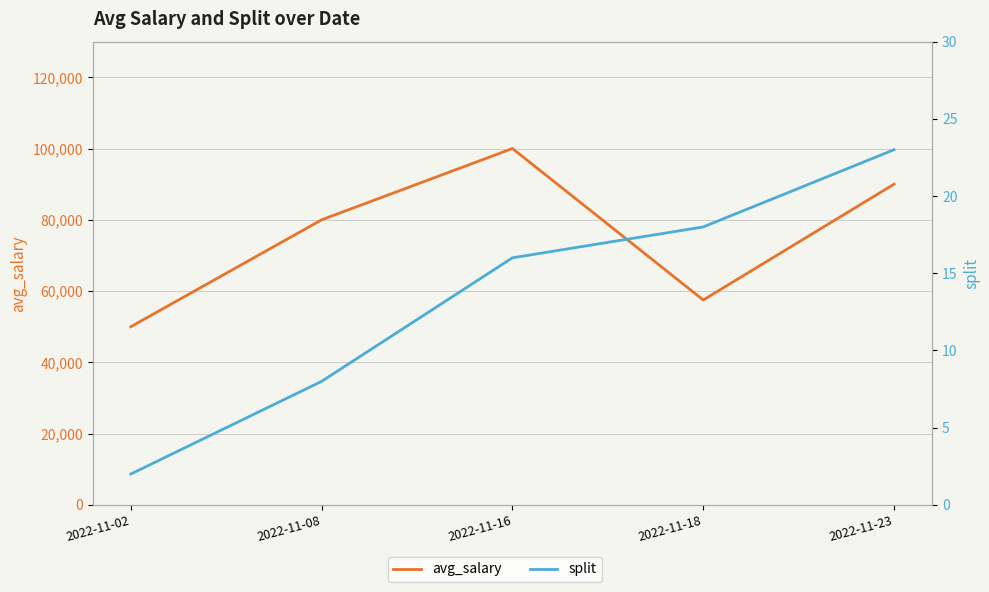

What is the greatest value displayed?

100000